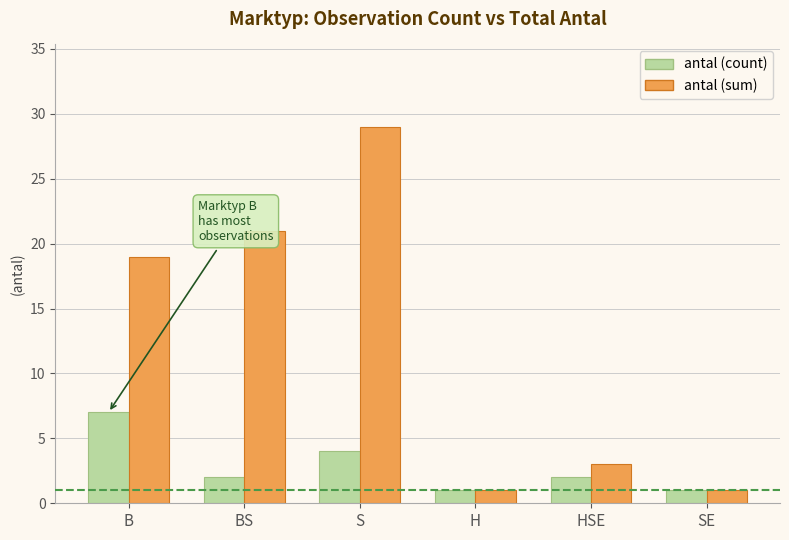

Count the antal (count) values in the range 1 to 4.

5